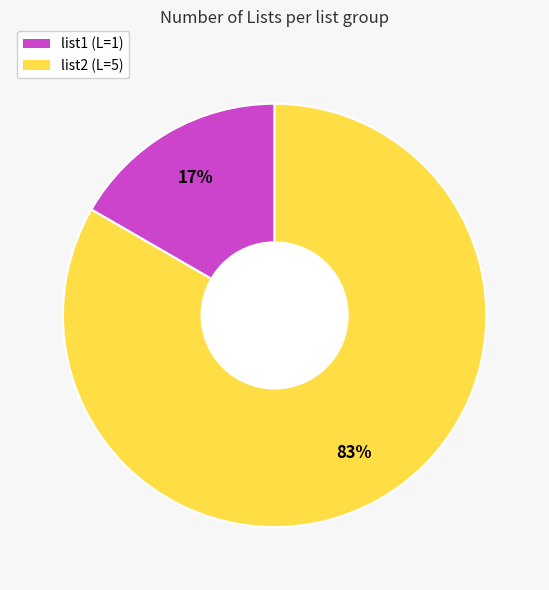

What percentage is the list2 slice, to the nearest percent?

83%